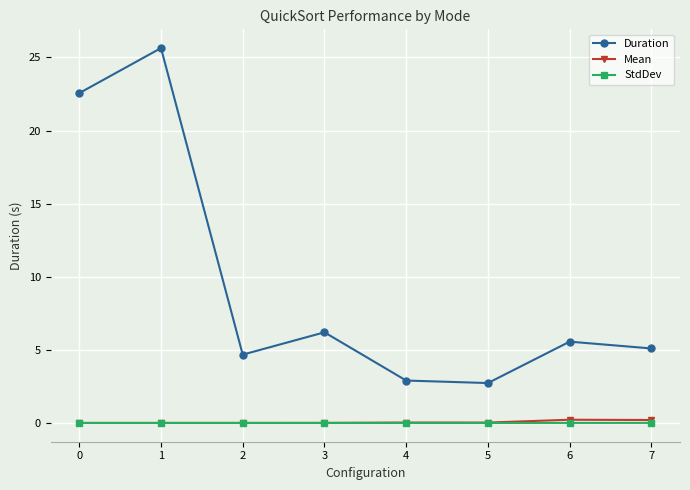

Which series has the largest total across all categories?

Duration